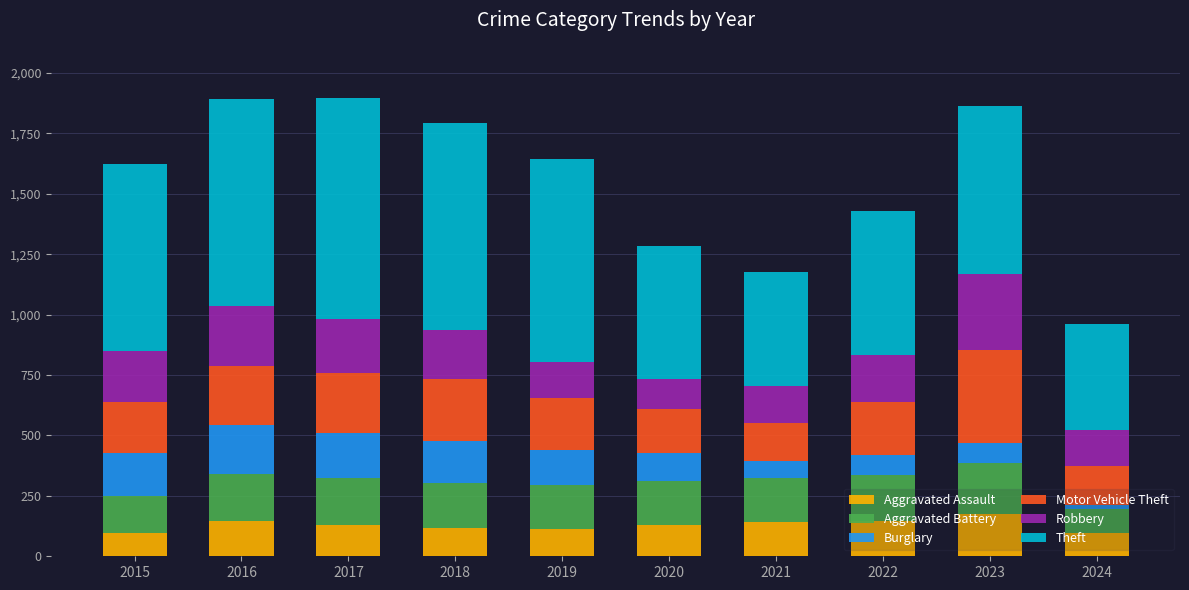

What is the total value across all series at 2016?

1893